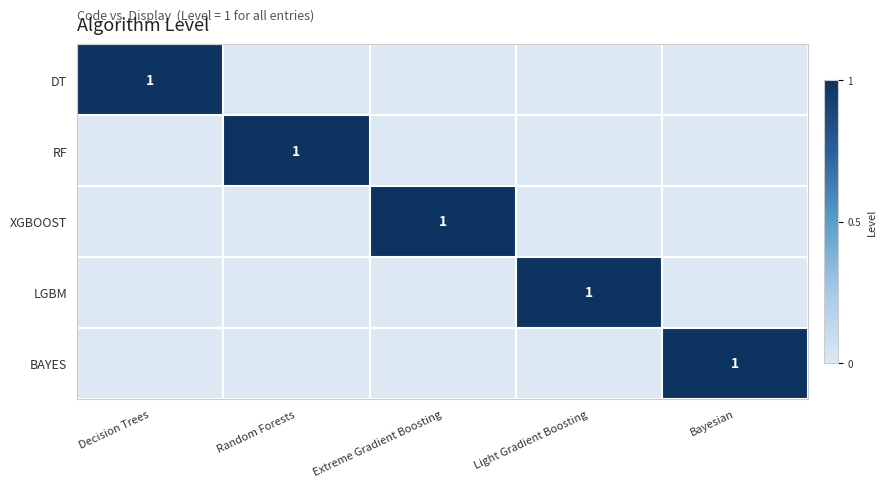

What is the total value across all series at Decision Trees?

1